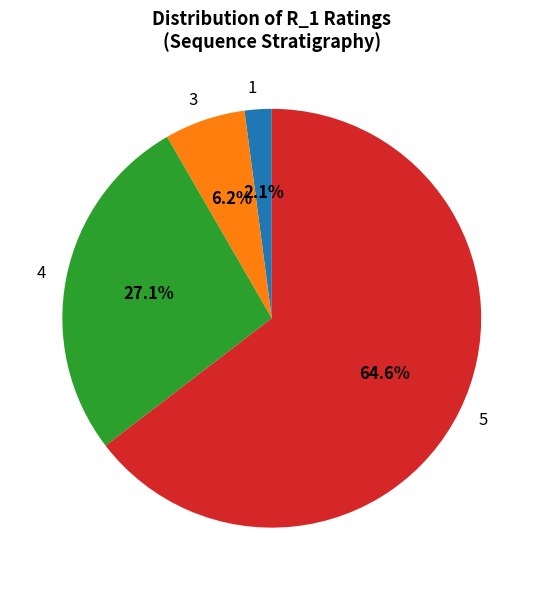

Is there any slice that represents more than half of the pie?

Yes